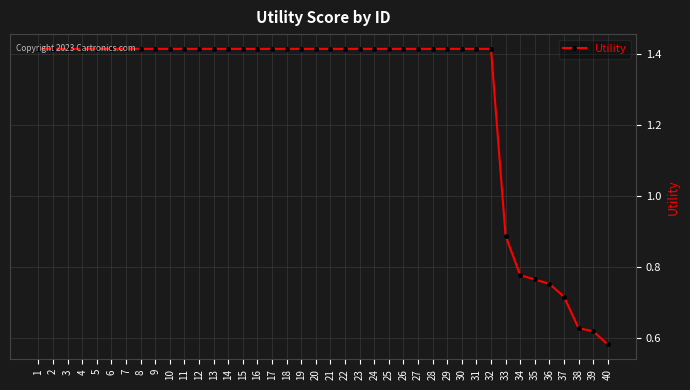

Approximately how many times larger is the value at 32 compared to 11?

1.0